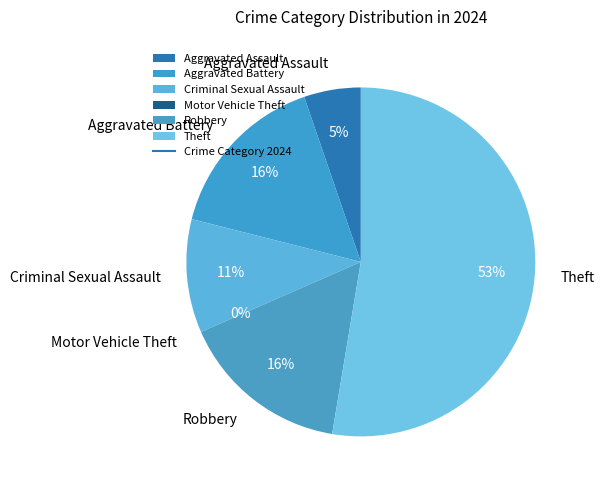

To the nearest percent, what is the combined percentage of Aggravated Assault and Motor Vehicle Theft?

5%